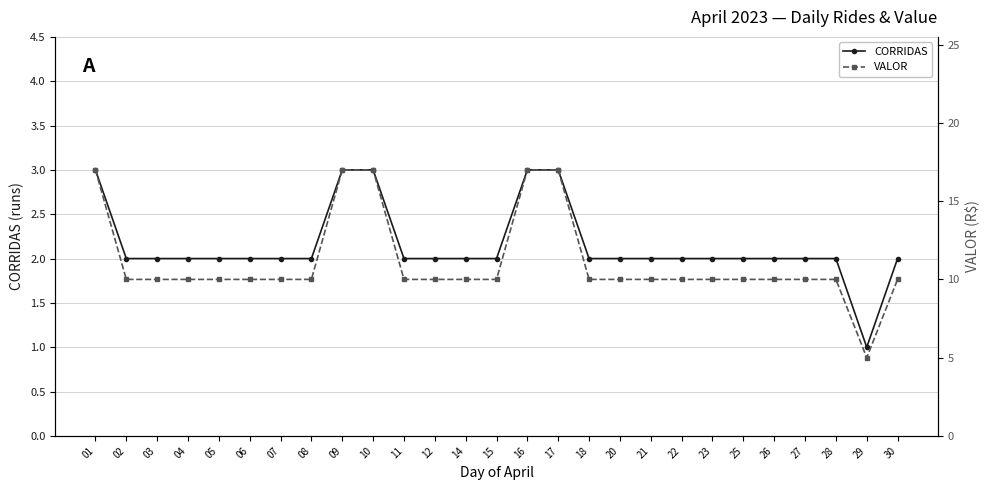

Reading right to left, transcribe all the data shown in this chart.

CORRIDAS: 2	1	2	2	2	2	2	2	2	2	2	3	3	2	2	2	2	3	3	2	2	2	2	2	2	2	3
VALOR: 10	5	10	10	10	10	10	10	10	10	10	17	17	10	10	10	10	17	17	10	10	10	10	10	10	10	17